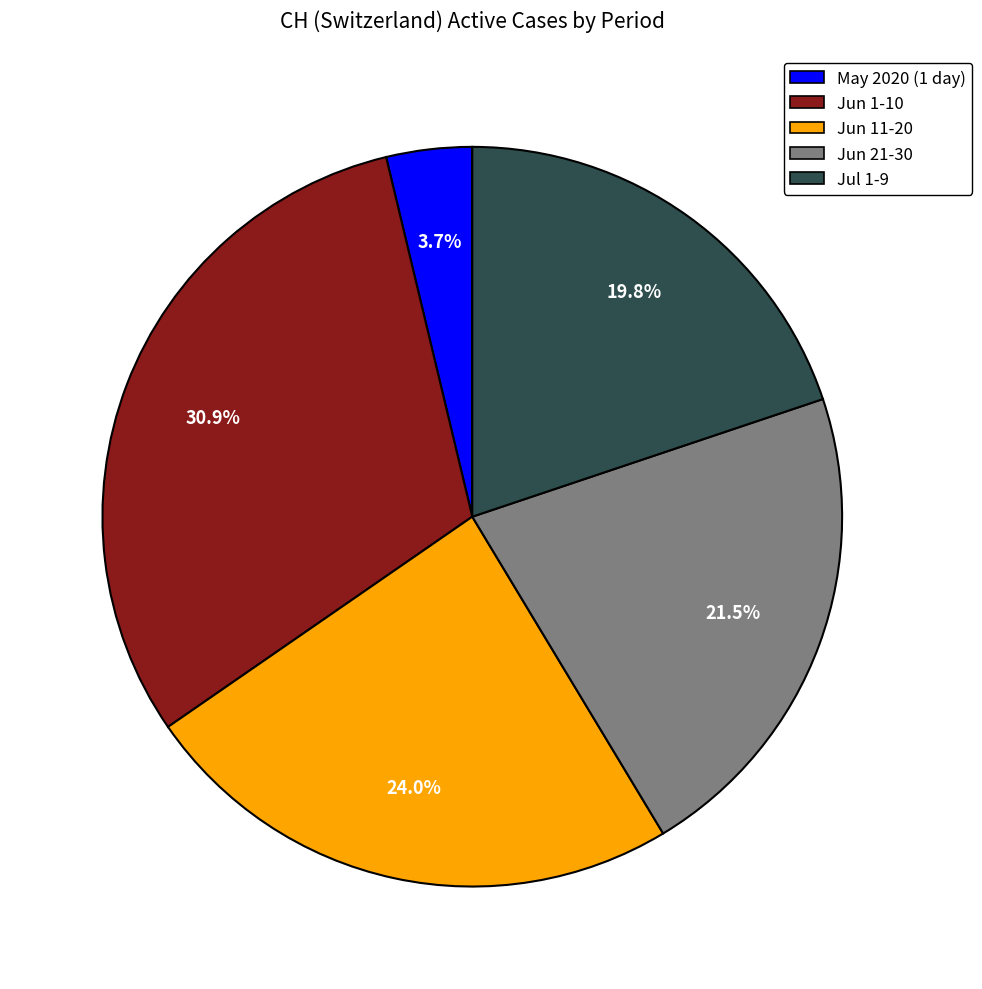

Is there any slice that represents more than half of the pie?

No